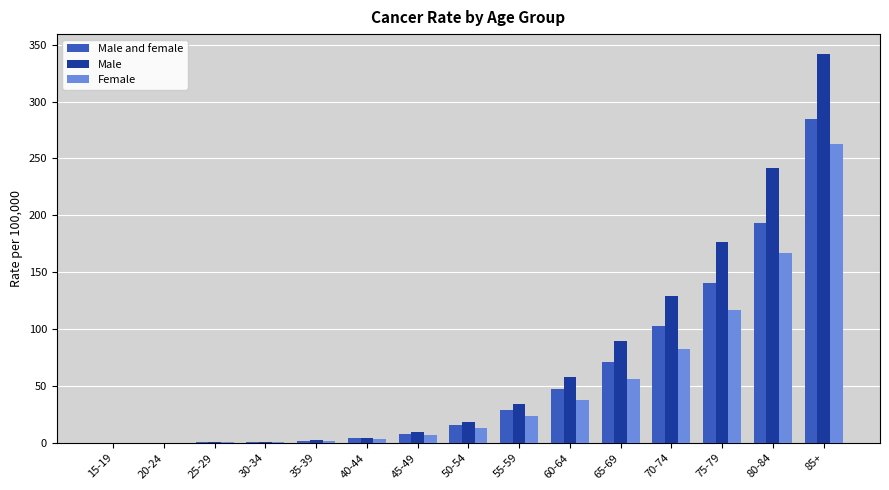

What is the sum of the Male and female values at 50-54 and 45-49?

24.0